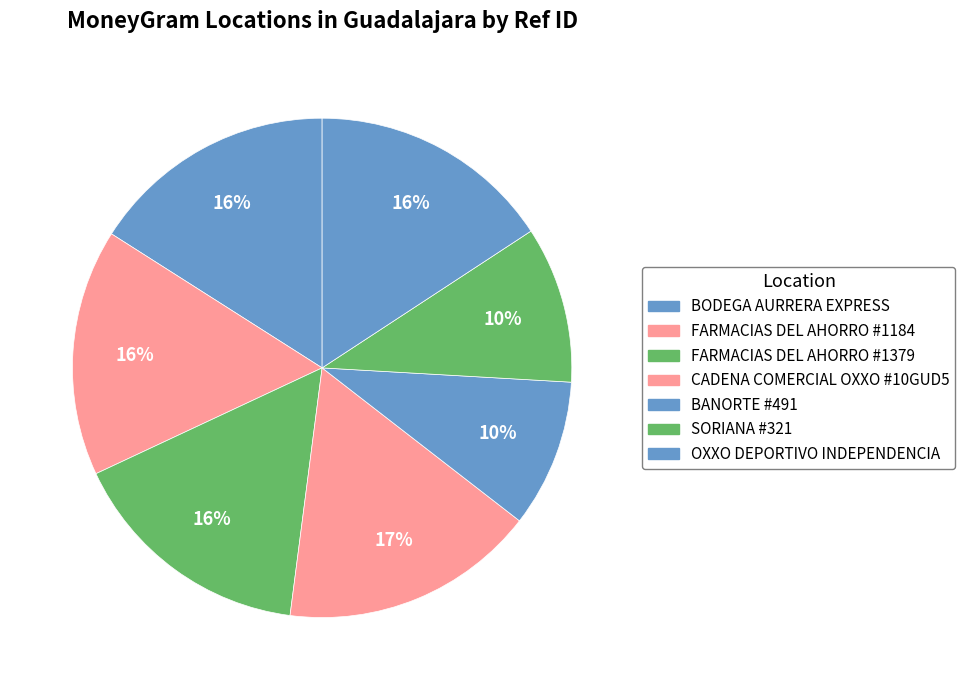

How many slices are in this pie chart?

7